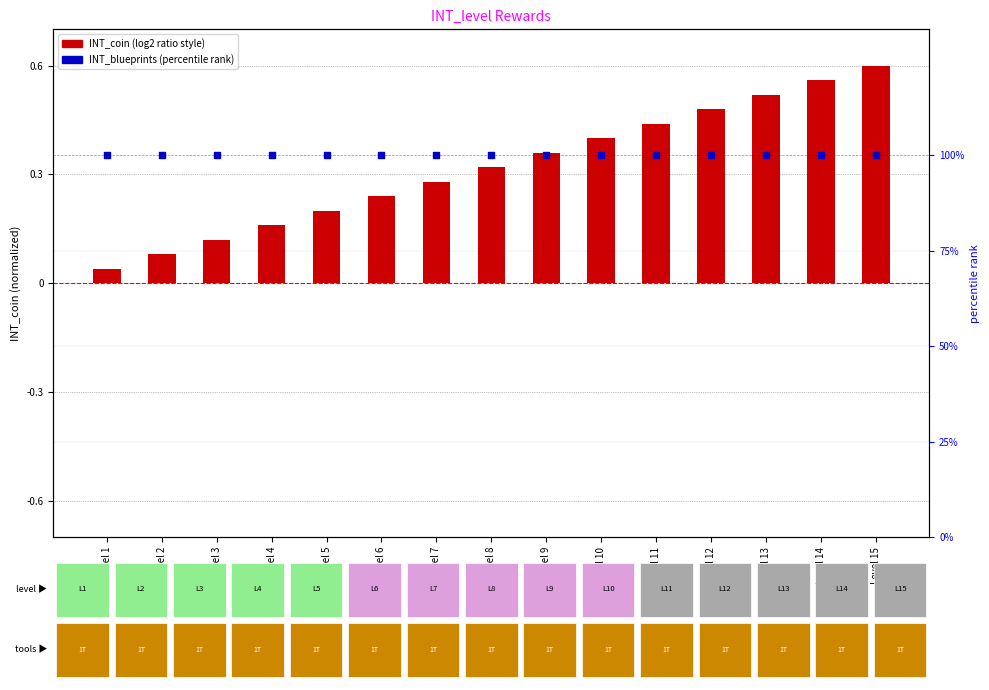

Which series contains the lowest Y value?

INT_coin